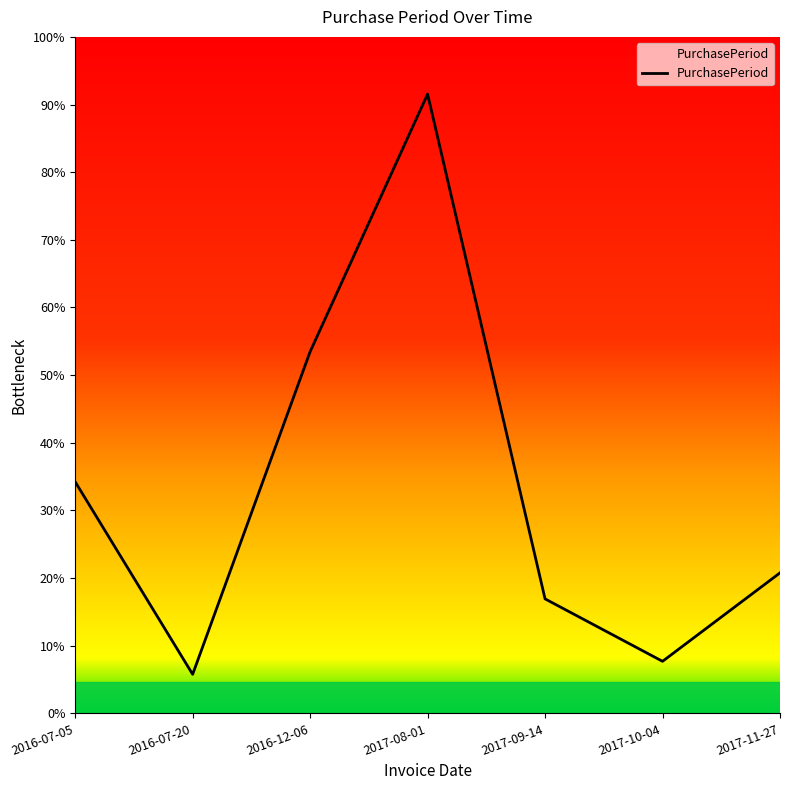

How many points are lower than both their immediate neighbors (excluding endpoints)?

2